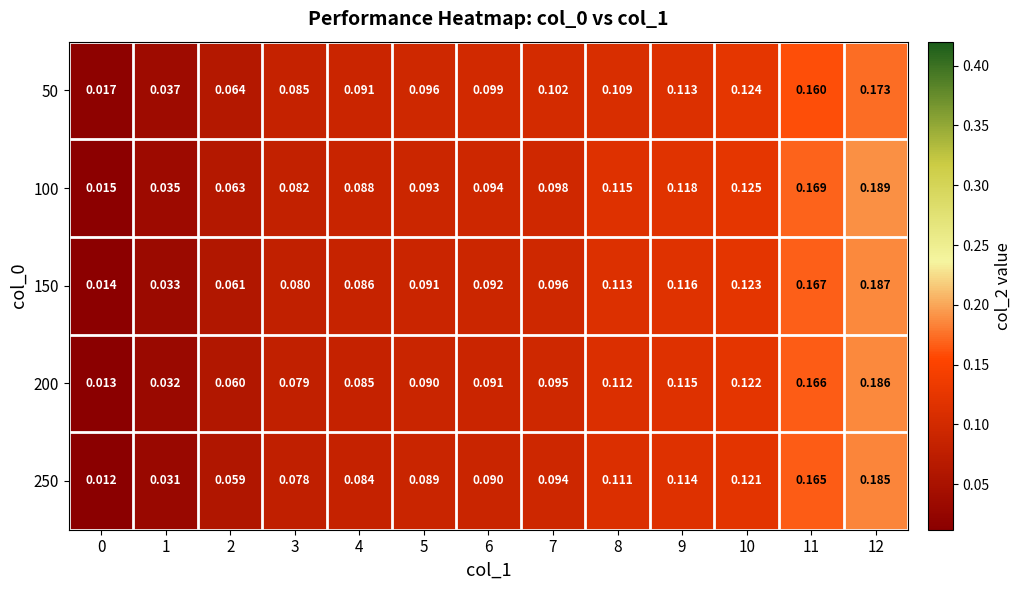

Rank the series at 9 from lowest to highest value.

50, 250, 200, 150, 100